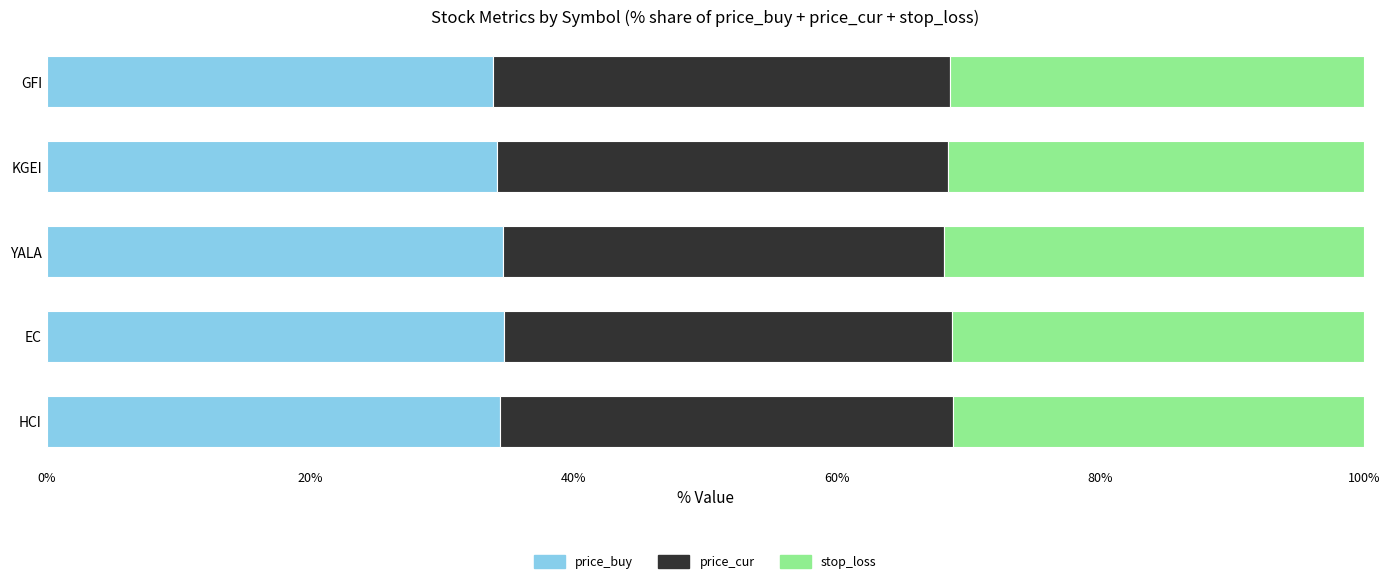

What value does the price_buy series have at HCI?

34.4